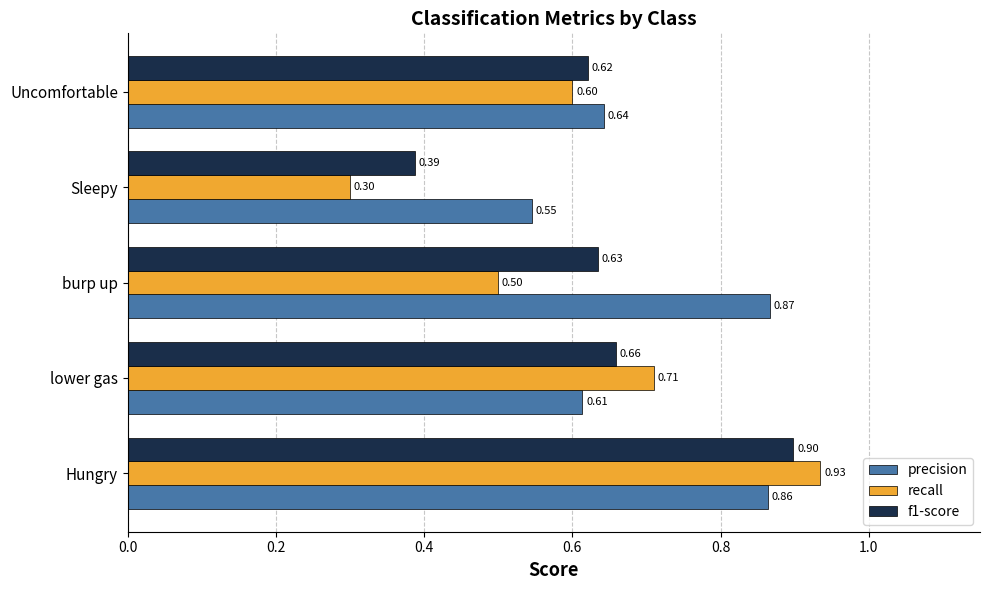

At which label is f1-score closest to 0?

Sleepy